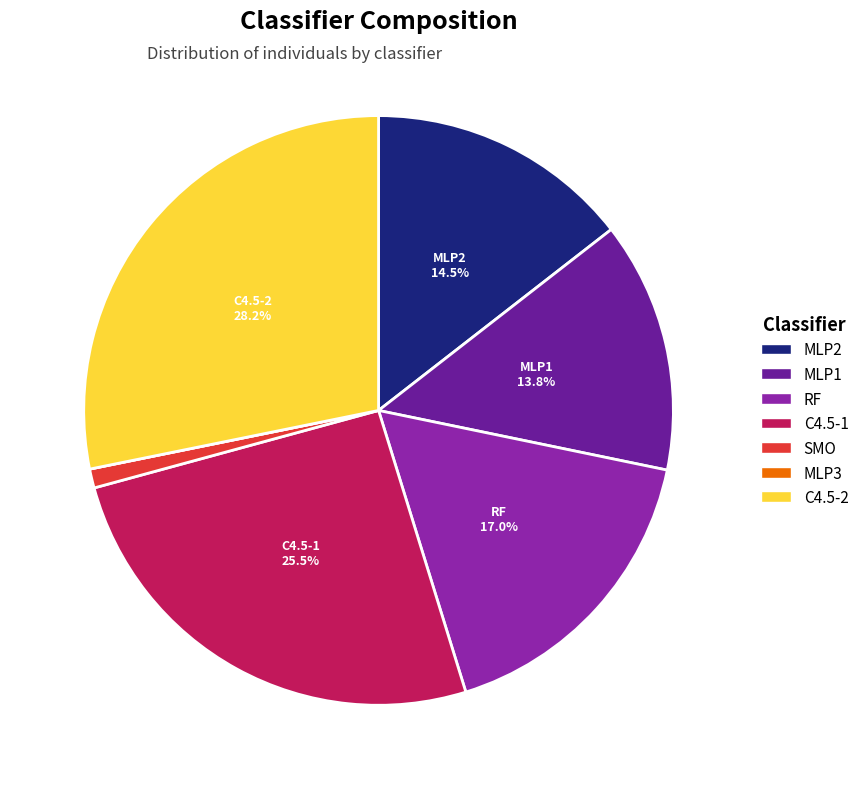

What is the ratio of the value at MLP1 to the value at C4.5-1?

0.5